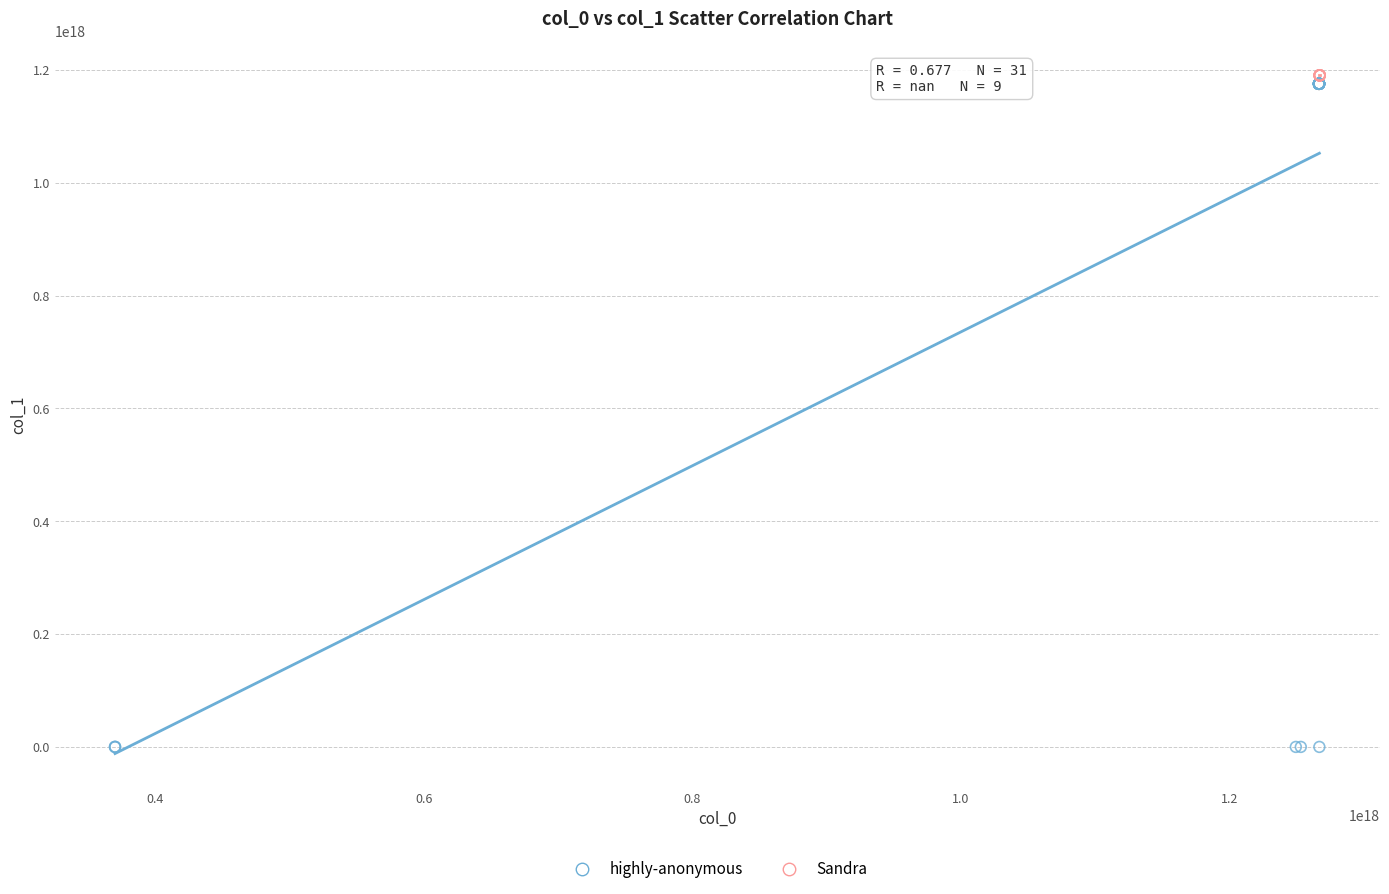

Which series reaches the minimum Y coordinate?

highly-anonymous